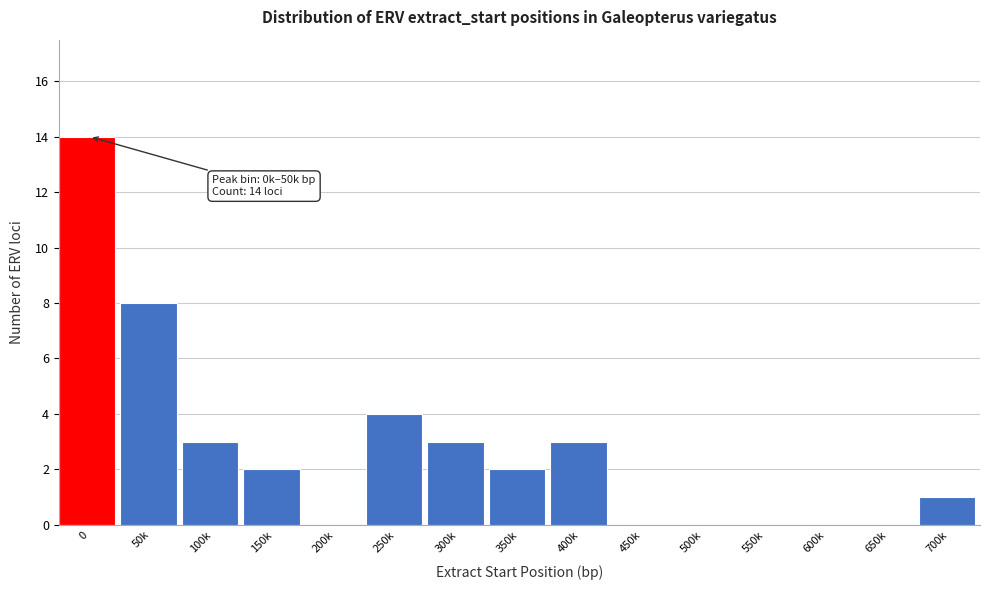

Reading right to left, what are all the values shown in this chart?

700k=1	650k=0	600k=0	550k=0	500k=0	450k=0	400k=3	350k=2	300k=3	250k=4	200k=0	150k=2	100k=3	50k=8	0=14